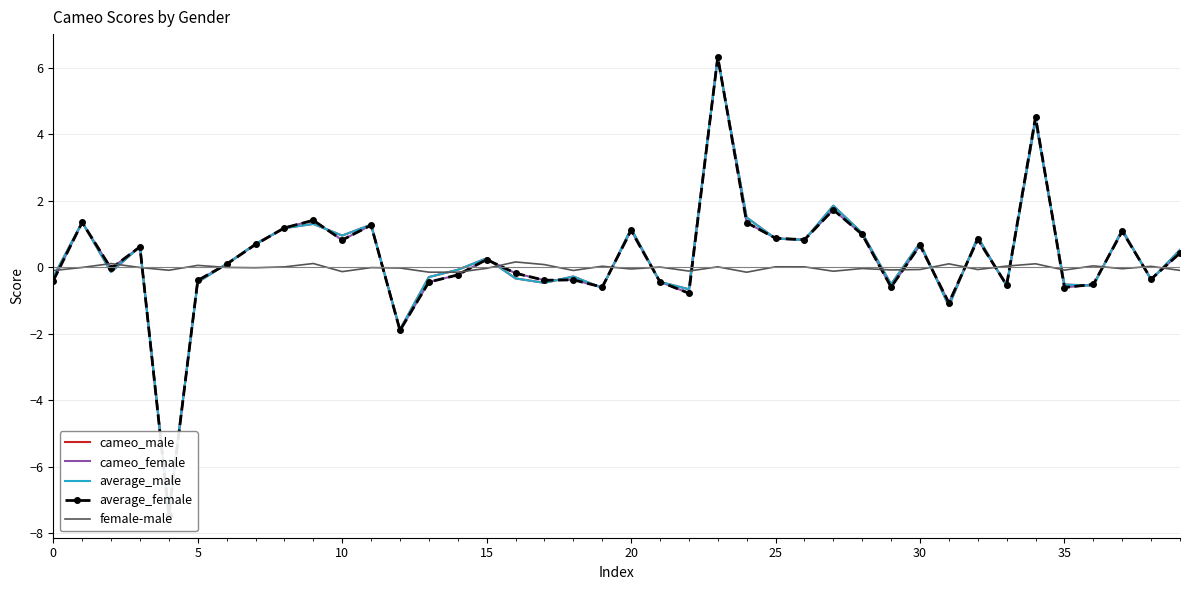

What is the smallest value displayed?

-7.4